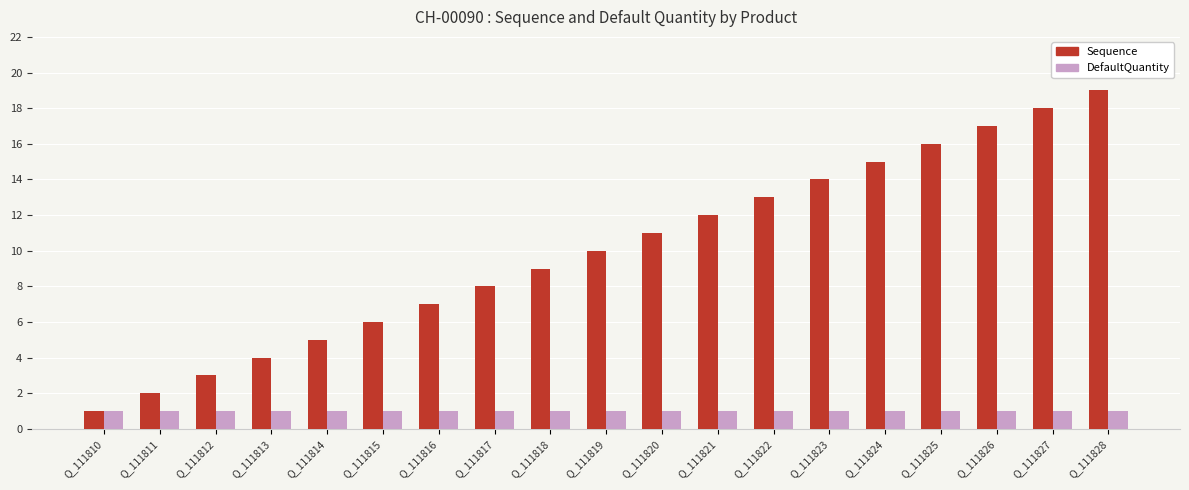

Which series has the largest total across all categories?

Sequence